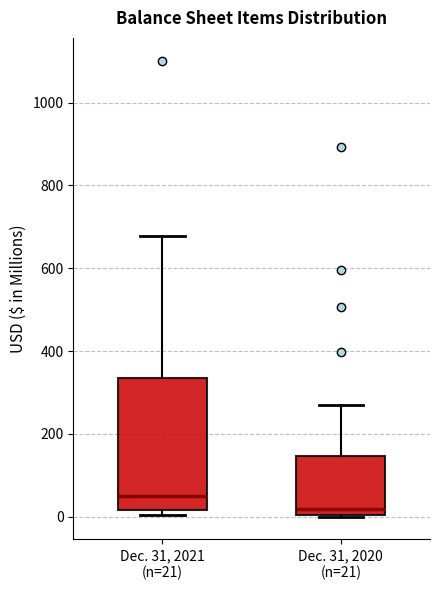

Which box has the highest median line?

Dec. 31, 2021 (n=21)